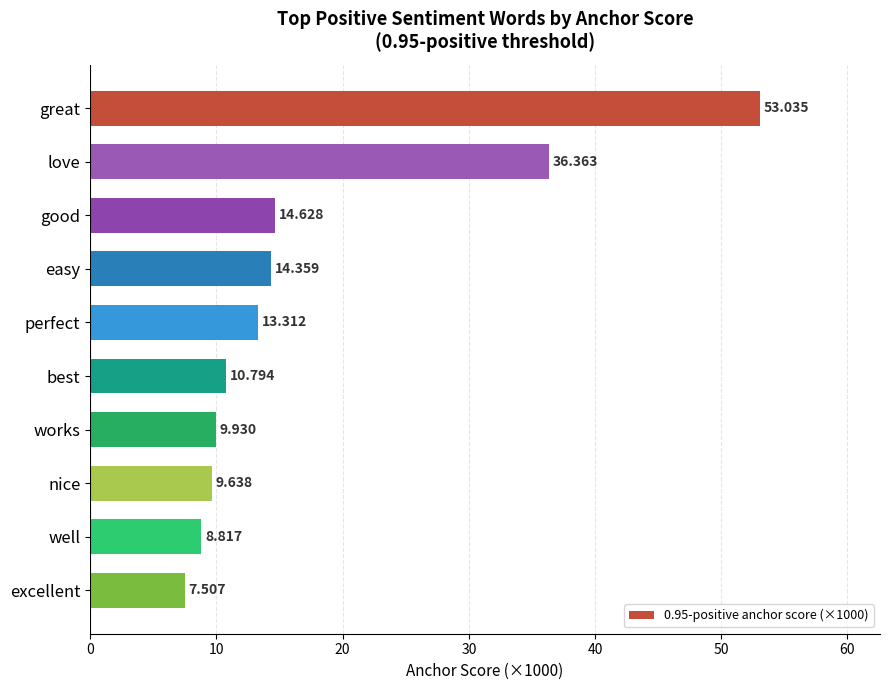

How many bars are there in total?

10